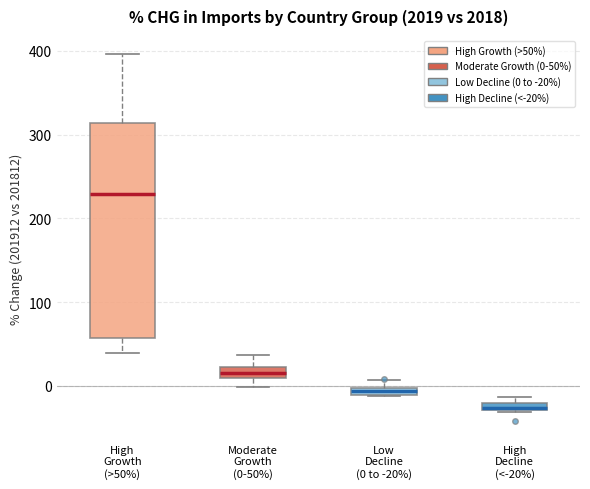

Which box has the lowest median line?

High Decline (<-20%)